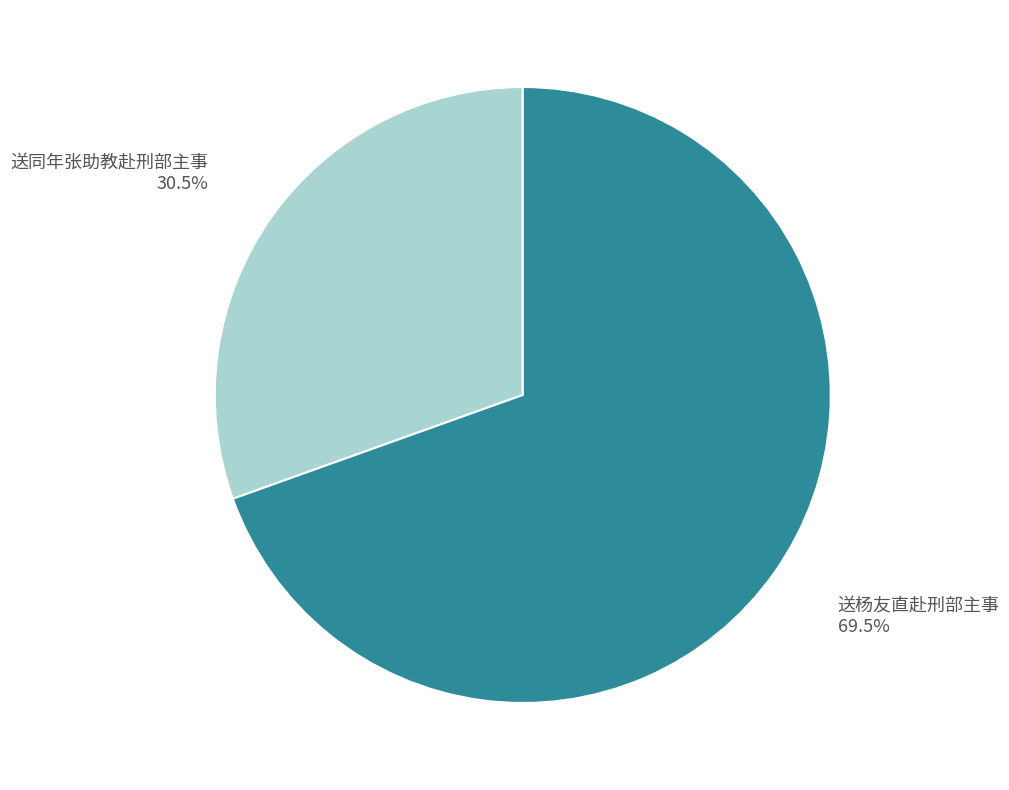

Is there any slice that represents more than half of the pie?

Yes